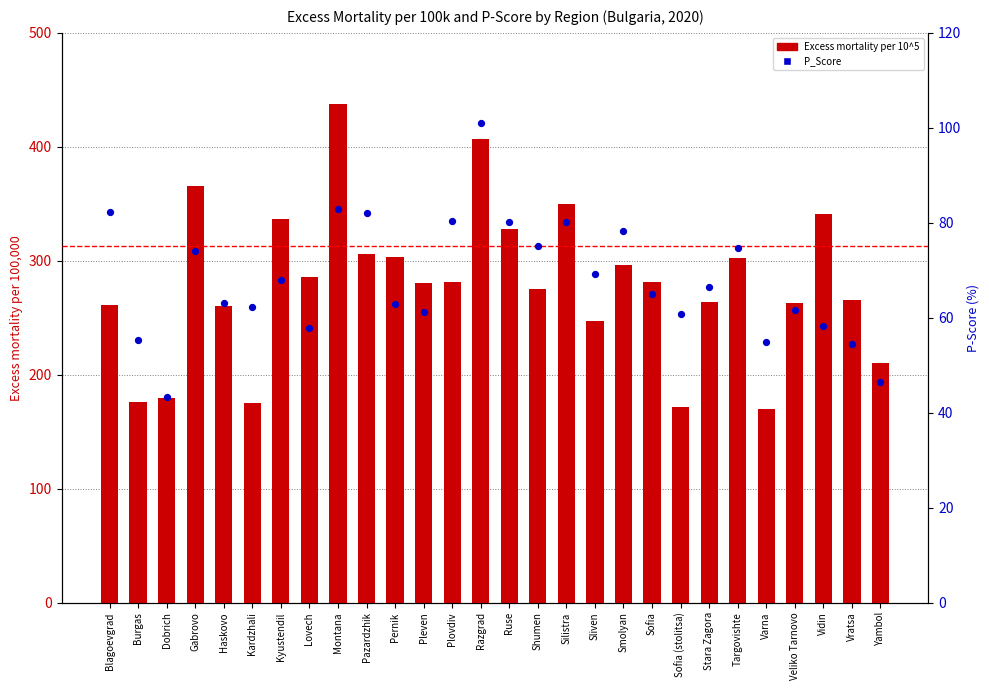

Is the value of P_Score at Plovdiv greater than the value of Excess mortality per 10^5 at Varna?

No